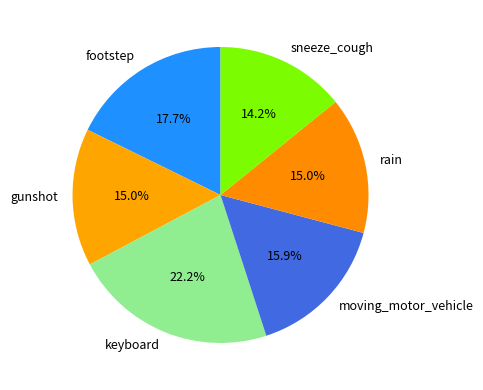

What percentage do footstep and rain together represent?

32.7%